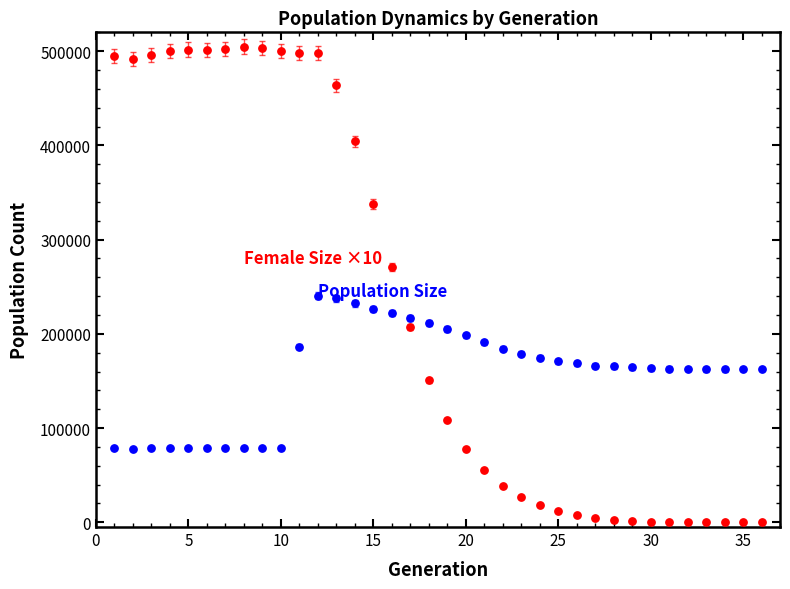

Across all data points, what is the range of X values (max minus min)?

35